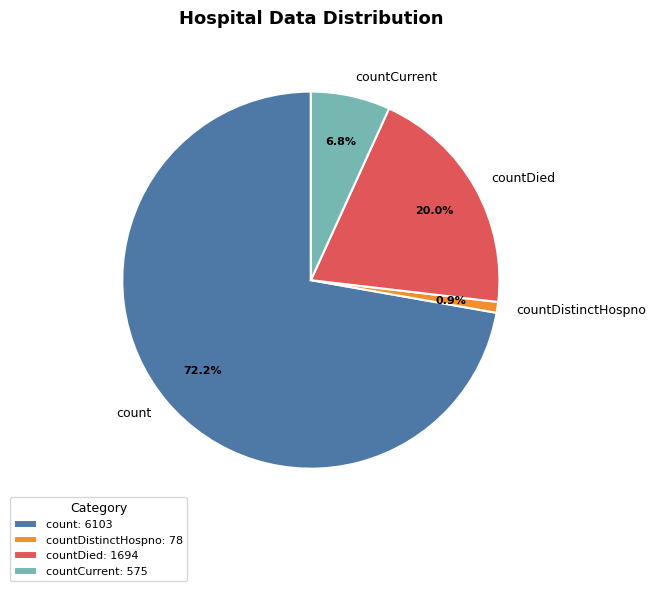

True or false: count accounts for 72% of the total.

True